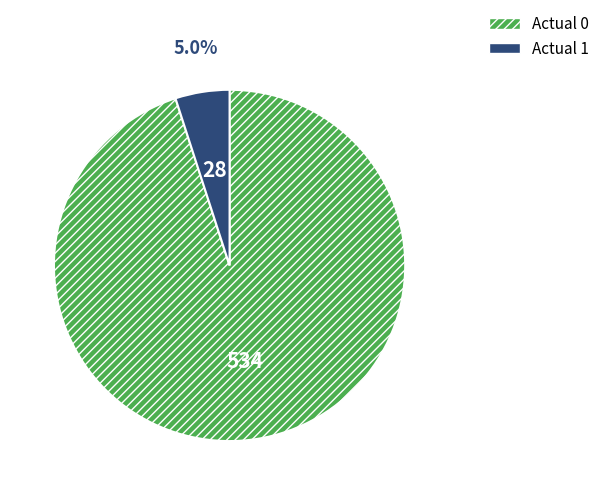

Which category has the smallest portion of the pie?

Actual 1